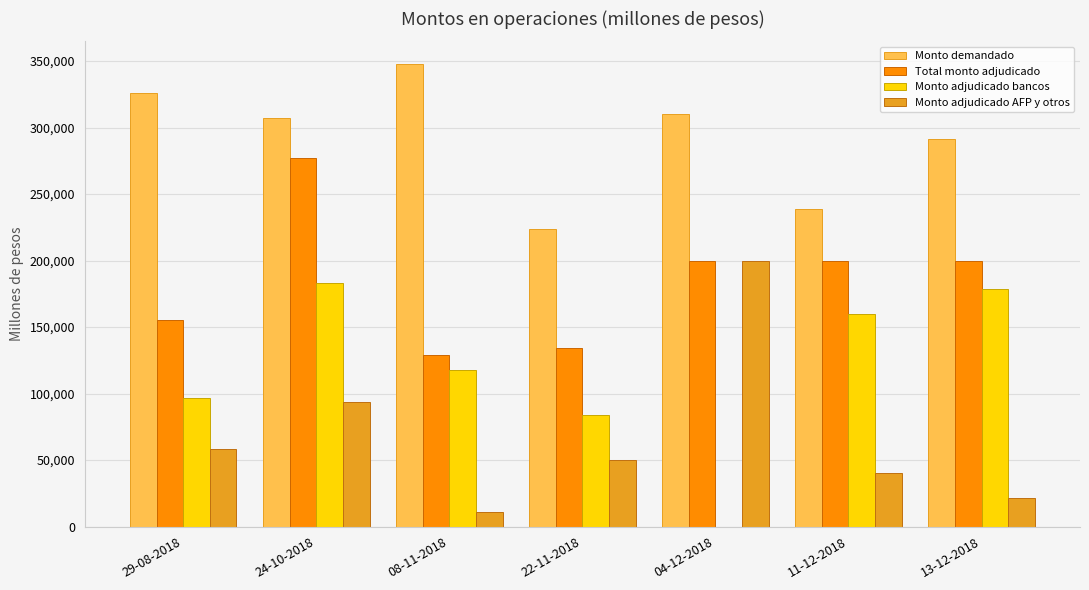

How many series are shown in this chart?

4